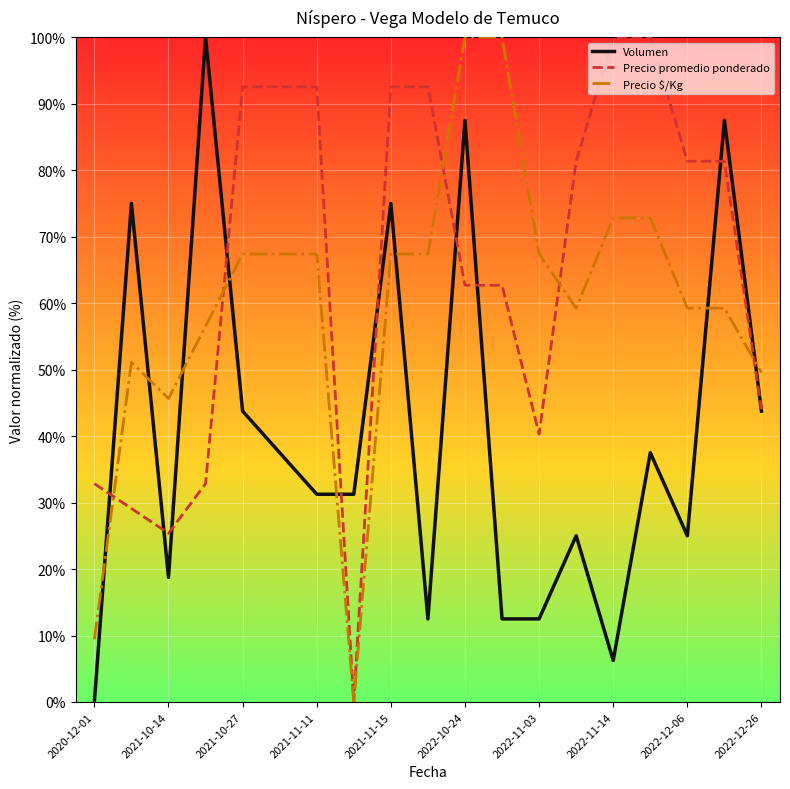

What is the maximum value shown in the chart?

100.0